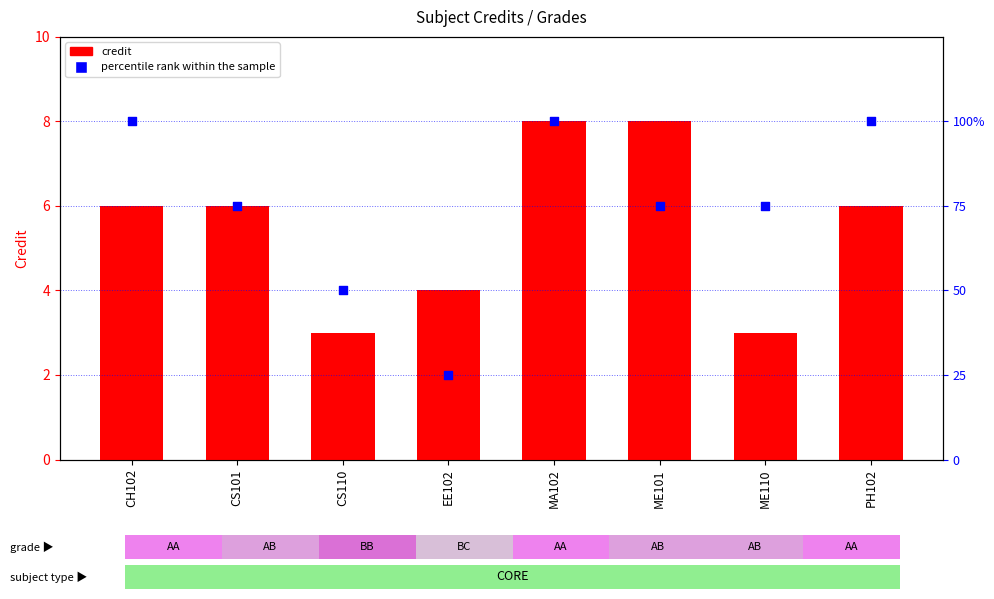

What are all the series names shown in the legend?

credit, percentile rank within the sample